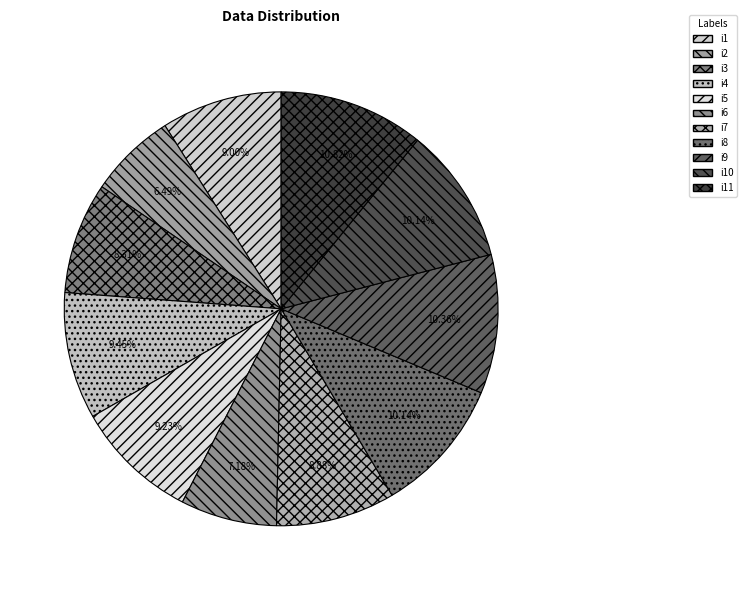

Approximately how many times larger is the value at i9 compared to i2?

1.6